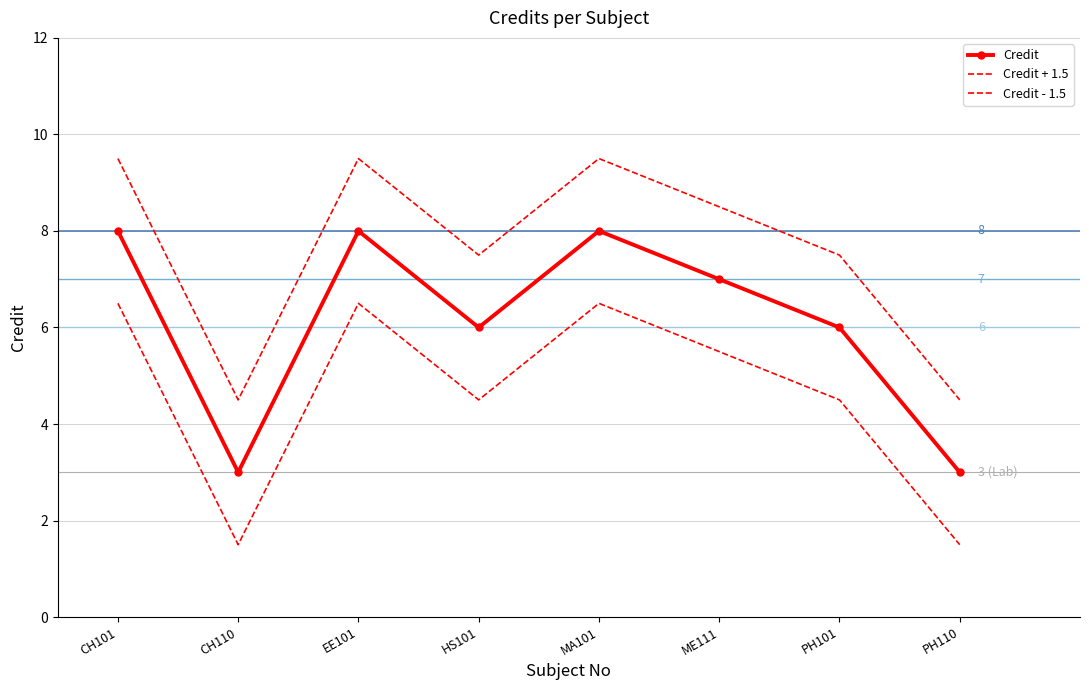

How many data points in Credit - 1.5 are less than 5?

4